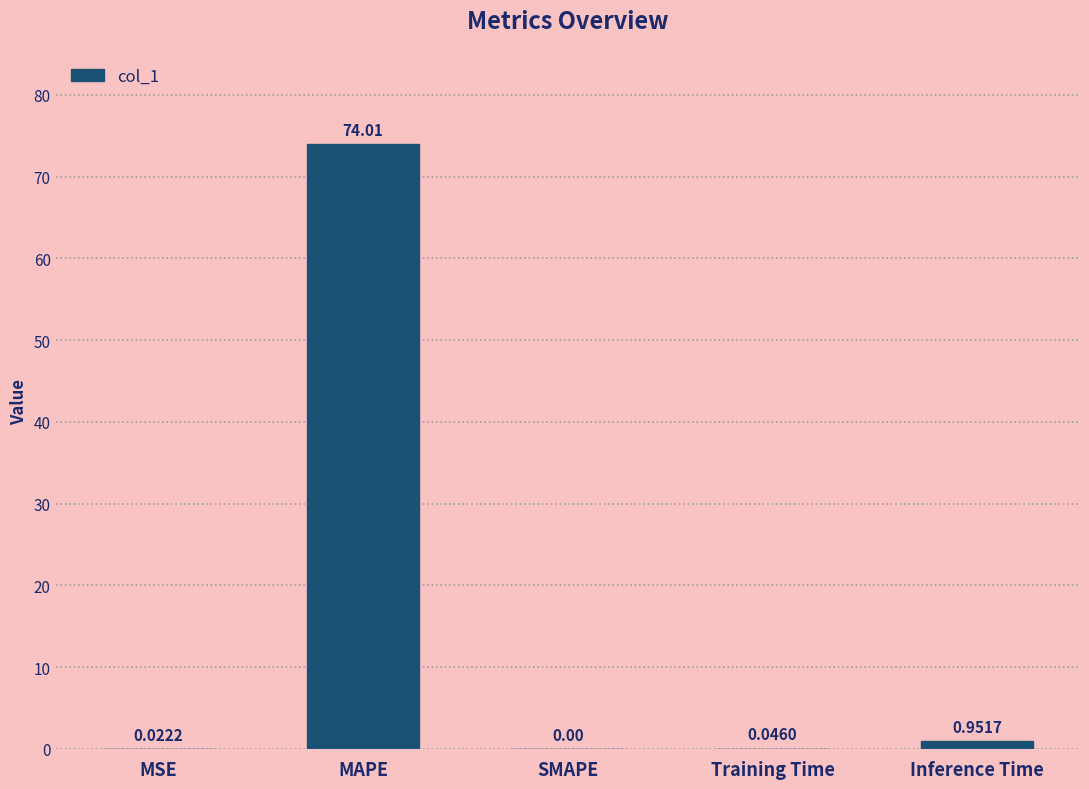

What is the greatest value displayed?

74.0